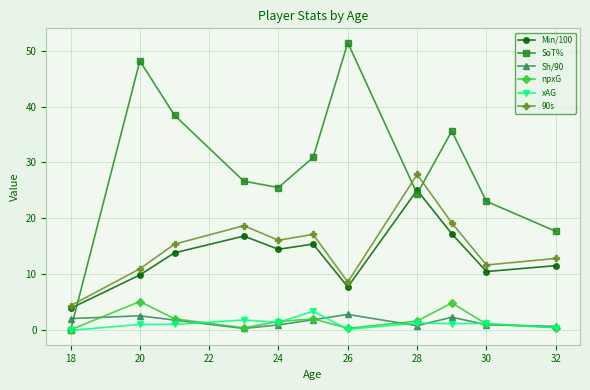

Which series has the largest total across all categories?

SoT%